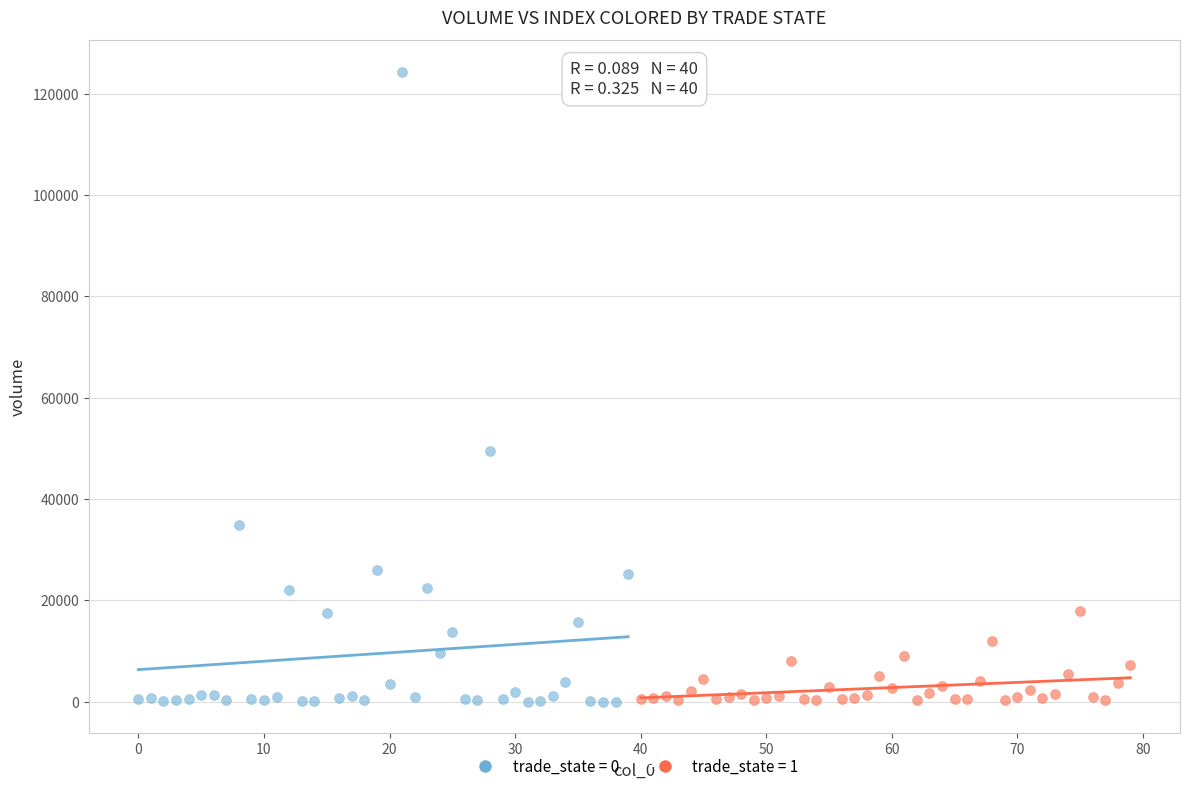

Which series has the widest spread of Y values?

trade_state = 0